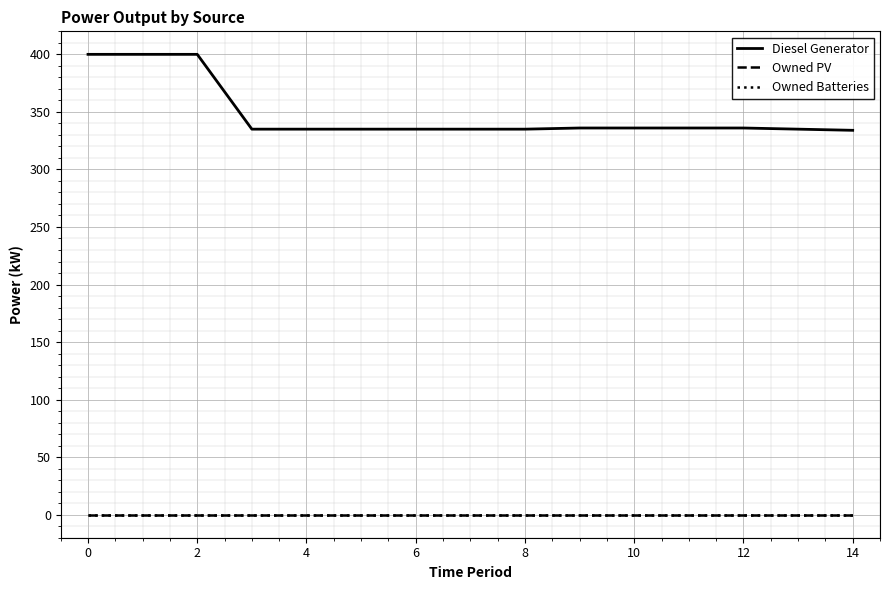

List the series in order of their peak value, highest first.

Diesel Generator, Owned PV, Owned Batteries